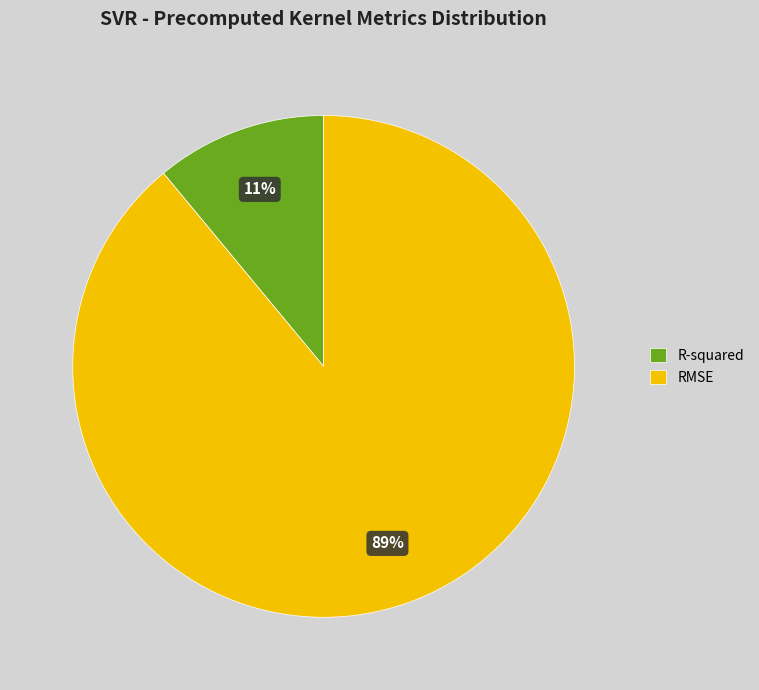

To the nearest percent, what is the combined percentage of RMSE and R-squared?

100%